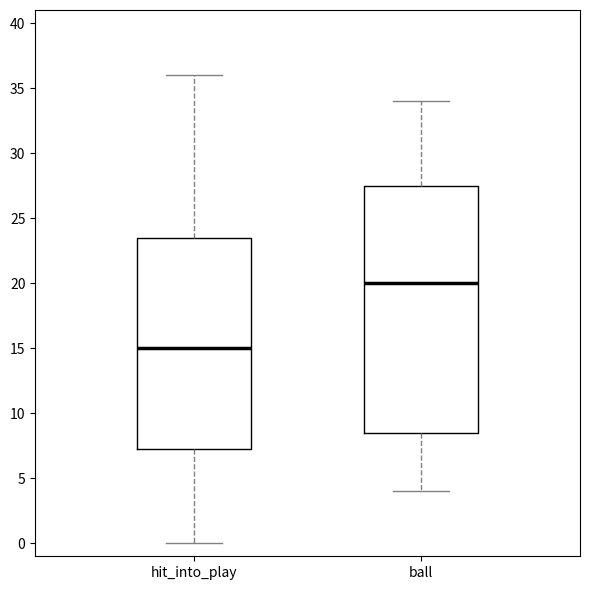

Reading left to right, transcribe this box plot: for each box, give where its median line is, the range the box spans, and where its two whiskers end, as read against the y-axis. The values are not printed on the chart, so give them approximately, as read against the axis.

hit_into_play: median 15.0, box 7.5 to 23.5, whiskers 0.0 to 36.0
ball: median 20.0, box 8.5 to 27.5, whiskers 4.0 to 34.0